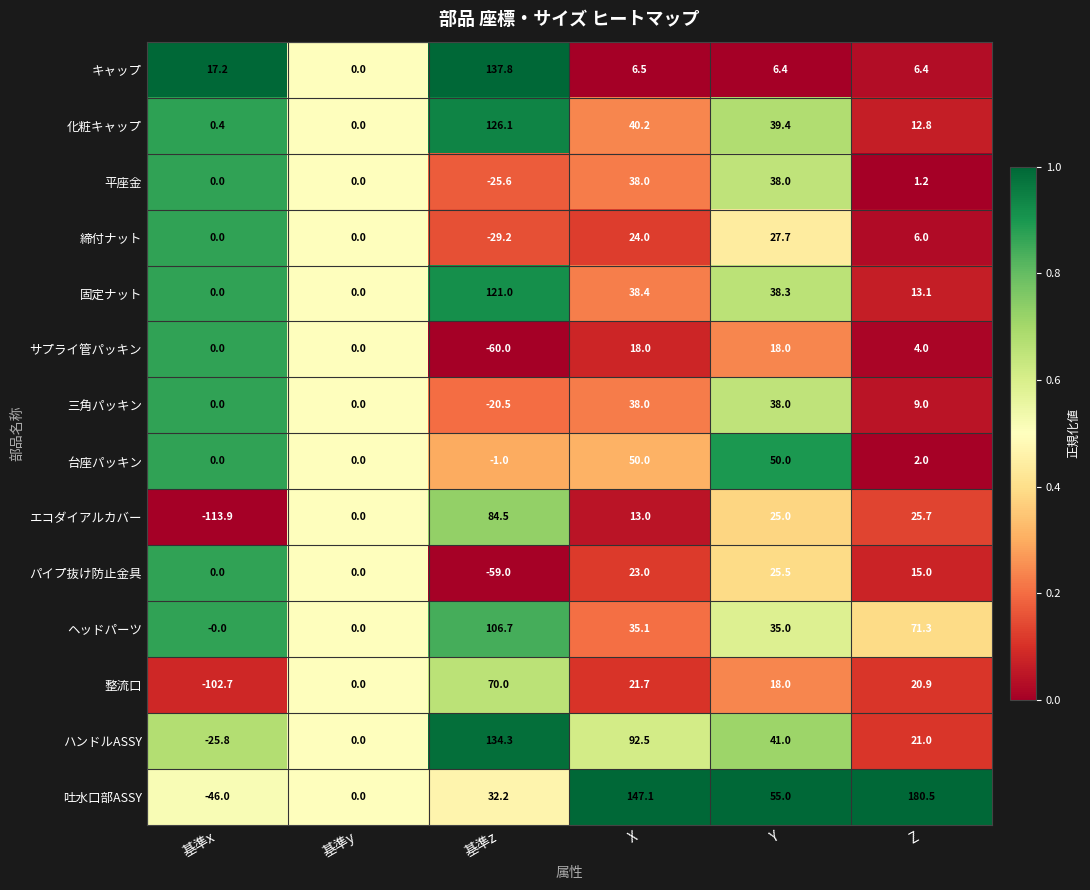

Count the number of categories in the chart.

6